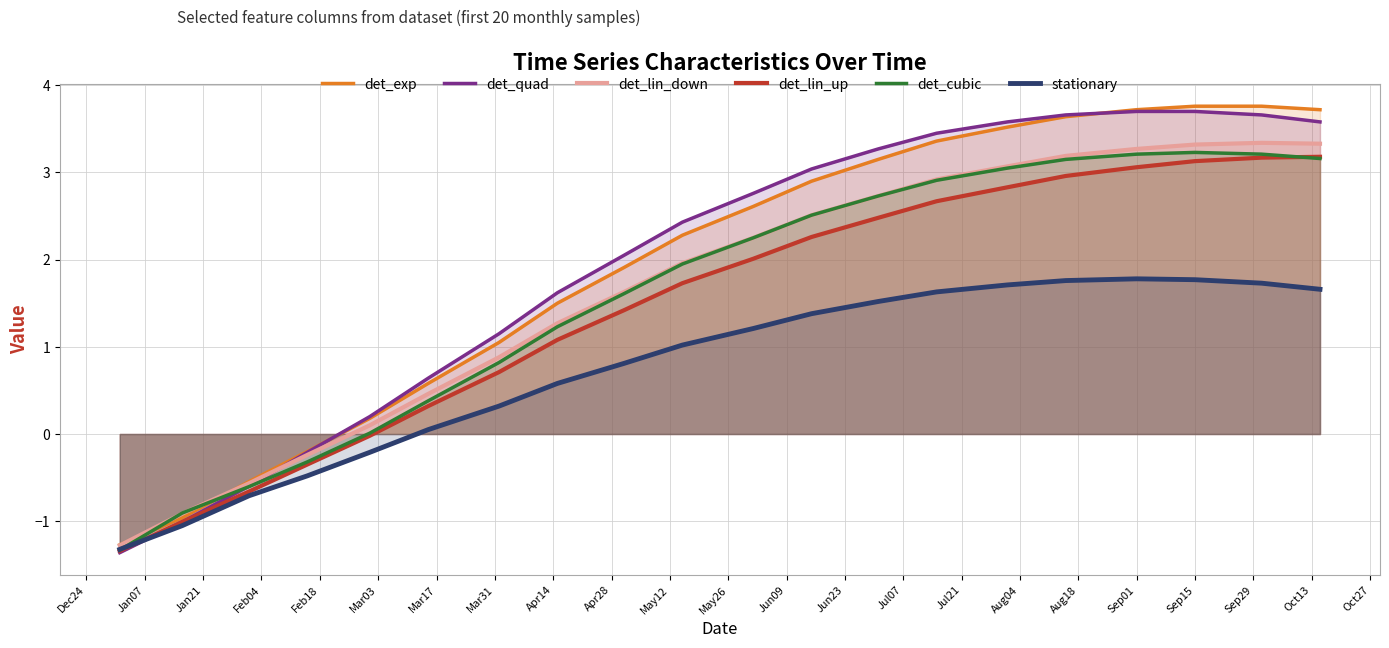

After their last crossing, which series has the higher values: det_lin_down or det_cubic?

det_lin_down